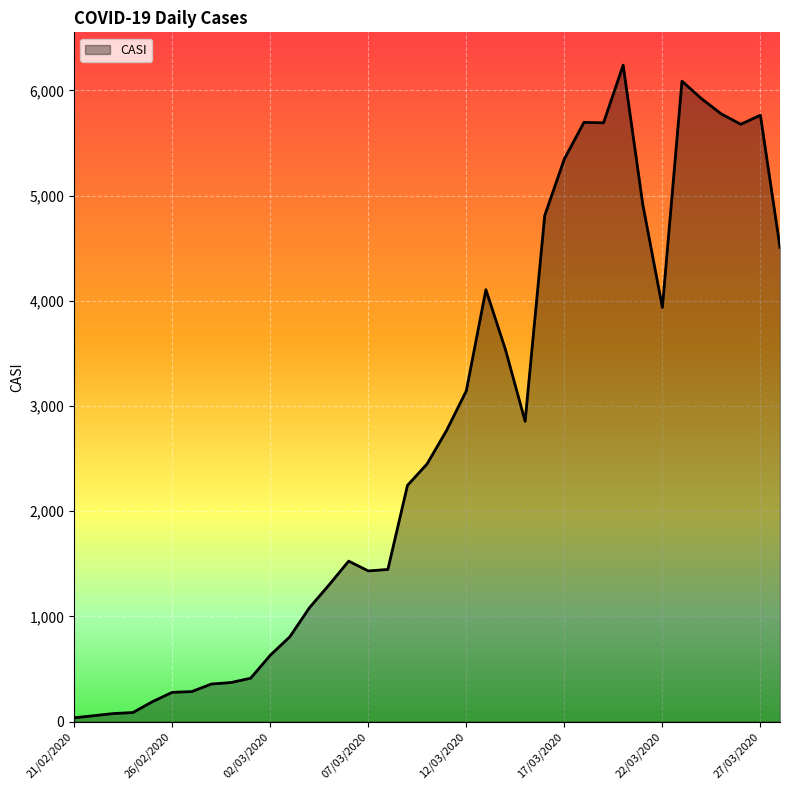

What is the difference between the maximum and minimum values?

6203